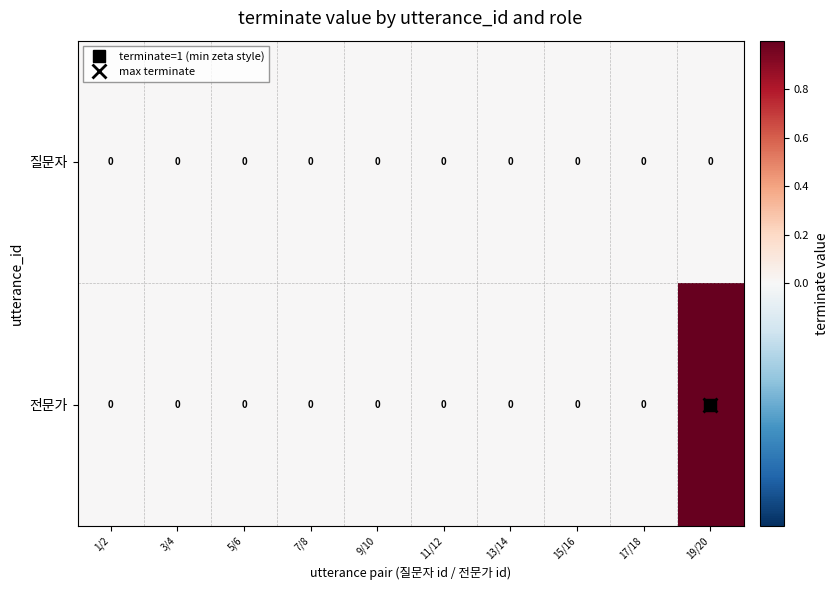

Count the 전문가 values in the range 0 to 1.

10